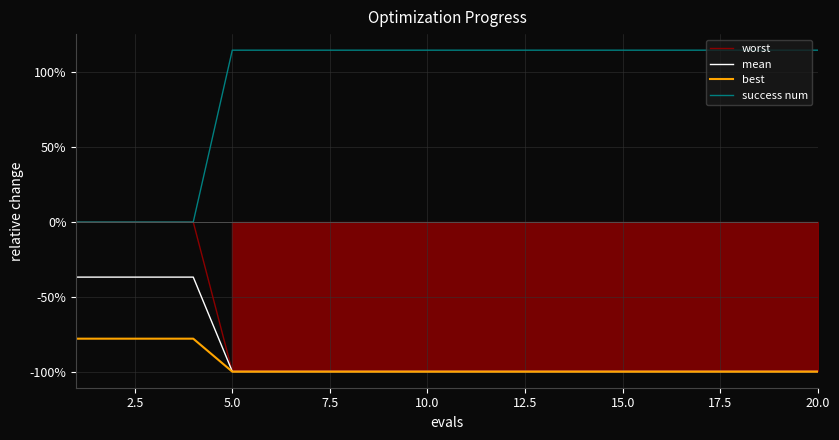

What is the sum of all mean values?

-1744.0